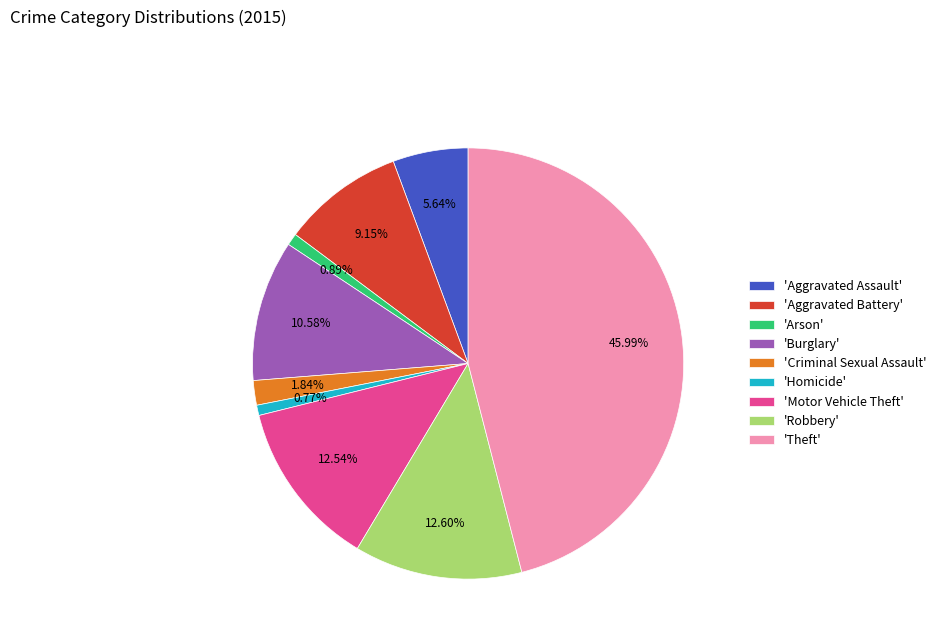

Count the number of slices in the pie.

9